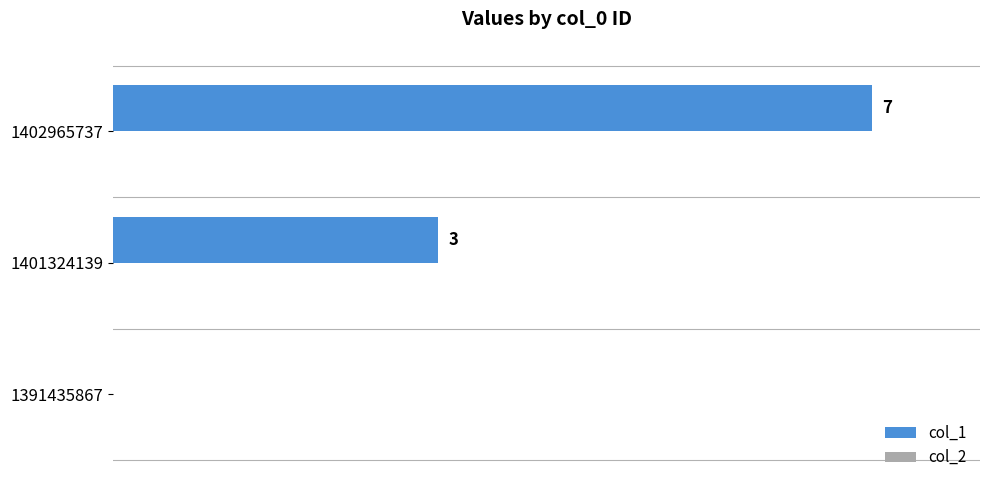

Are the bars horizontal?

Yes